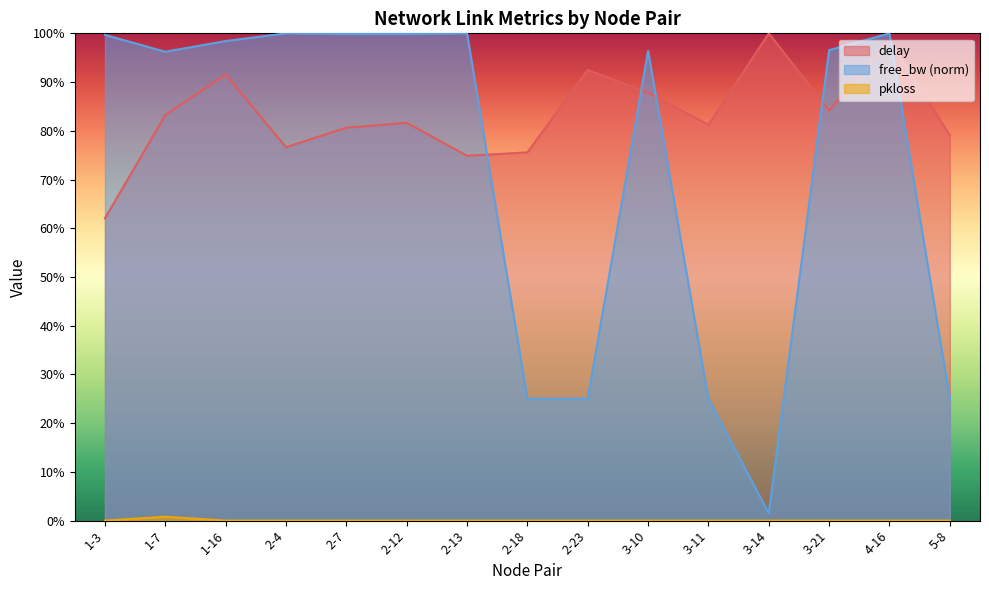

What are all the series names shown in the legend?

delay, pkloss, free_bw_norm